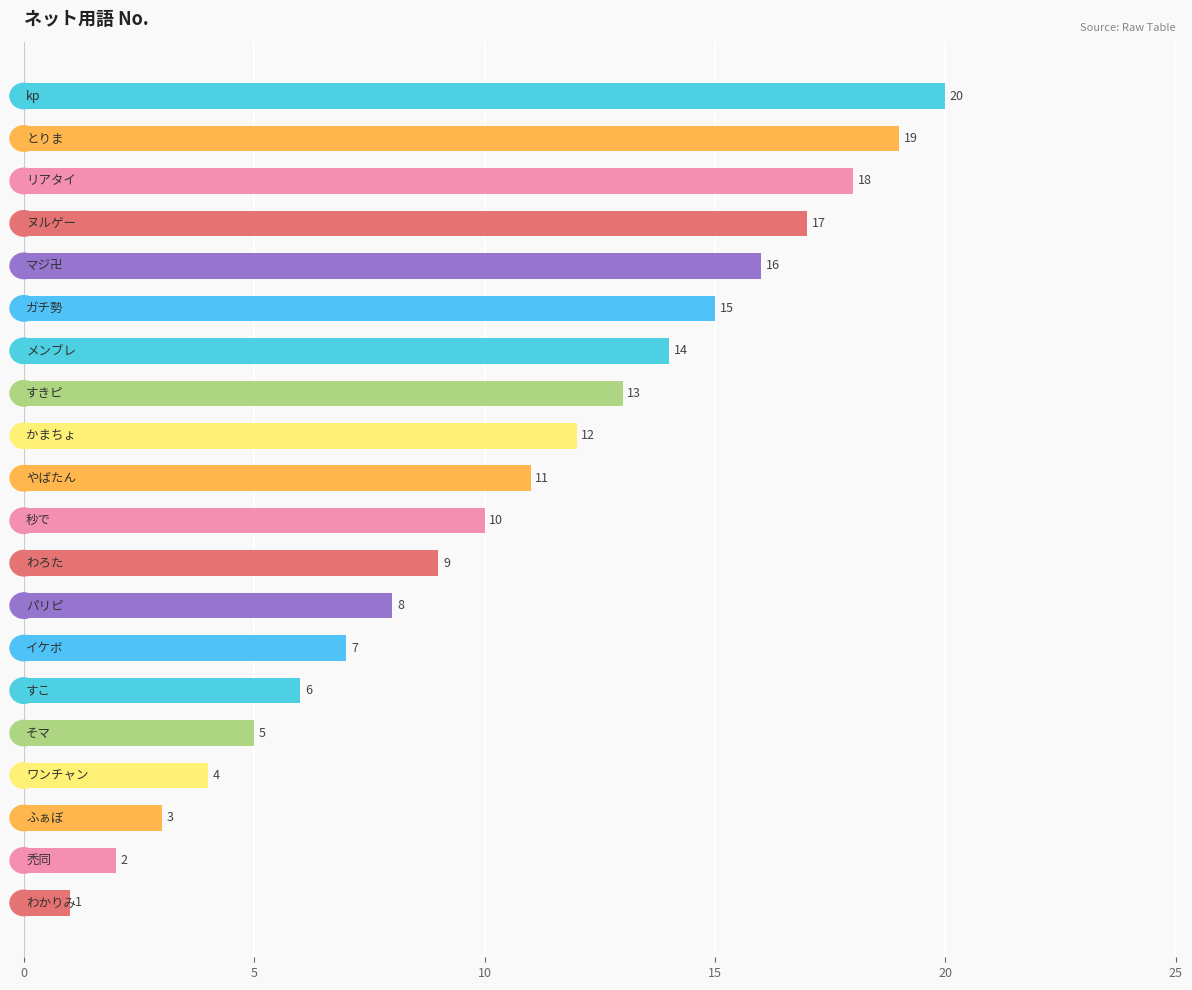

What is the value of the 8th bar from the top?

13